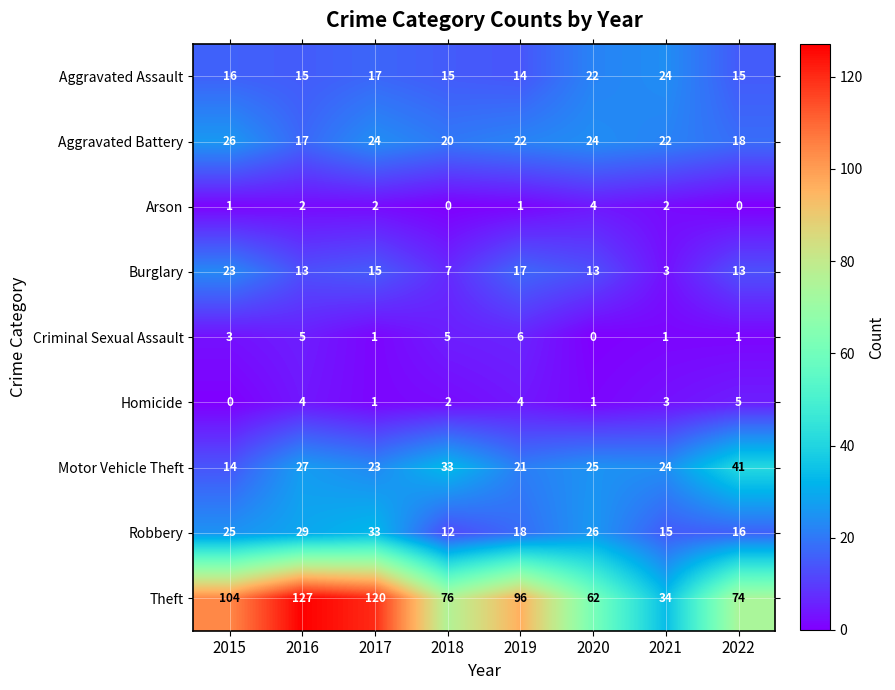

What is the total value across all series at 2021?

128